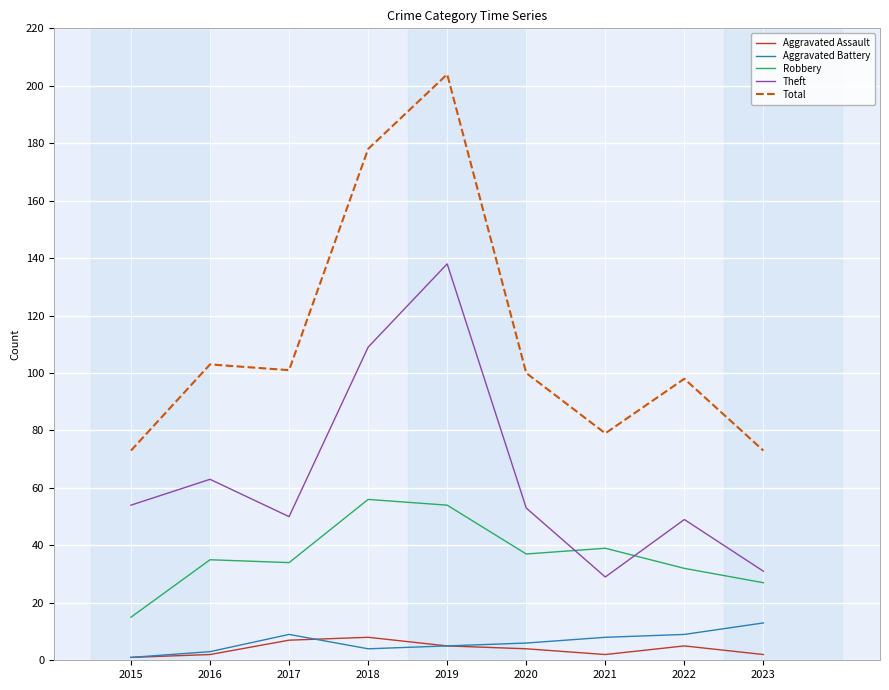

What is the difference between the maximum and minimum values in the Theft series?

109